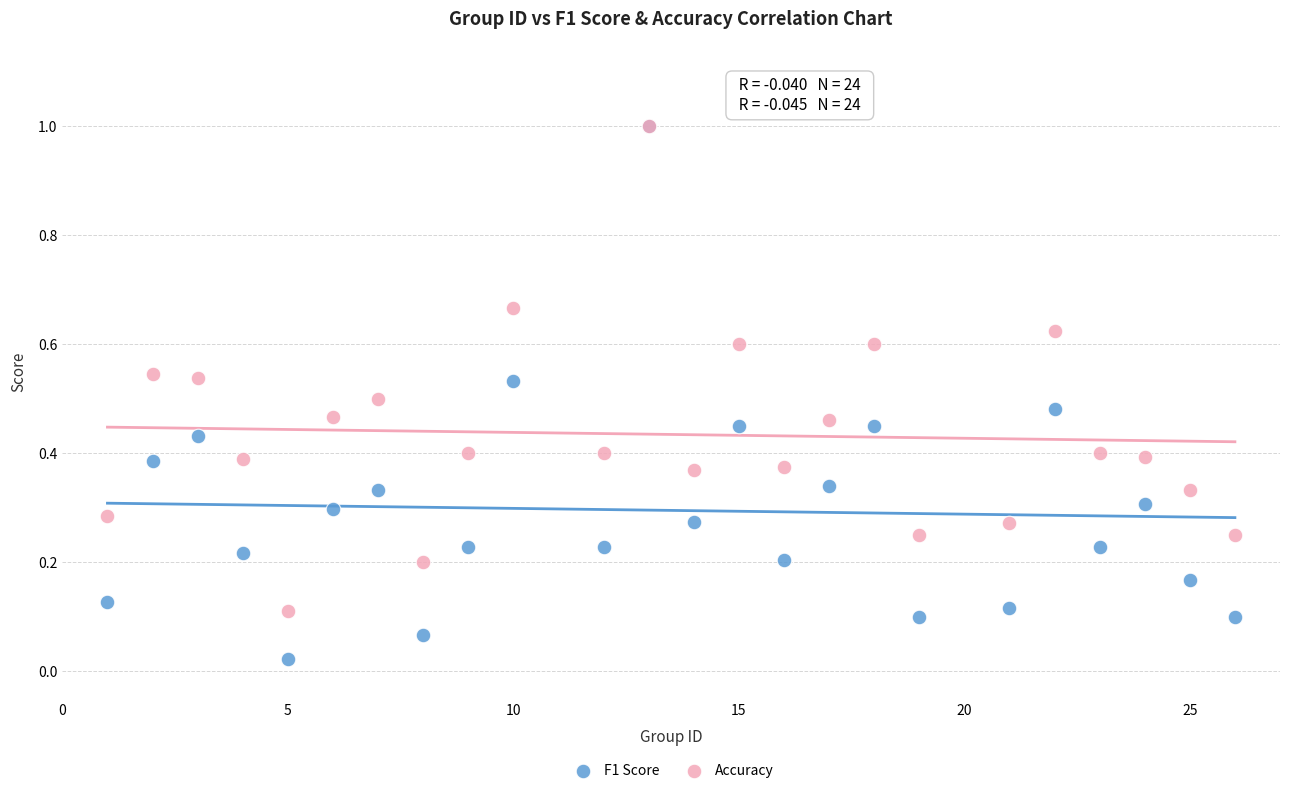

Which series reaches the minimum Y coordinate?

F1 Score